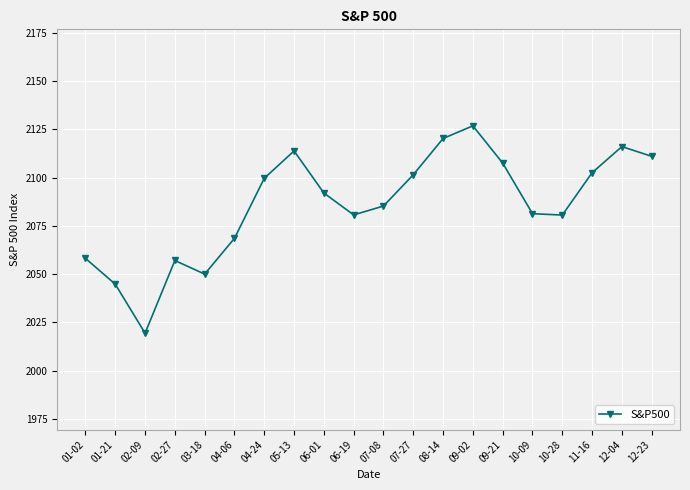

Where is the first local maximum?

02-27